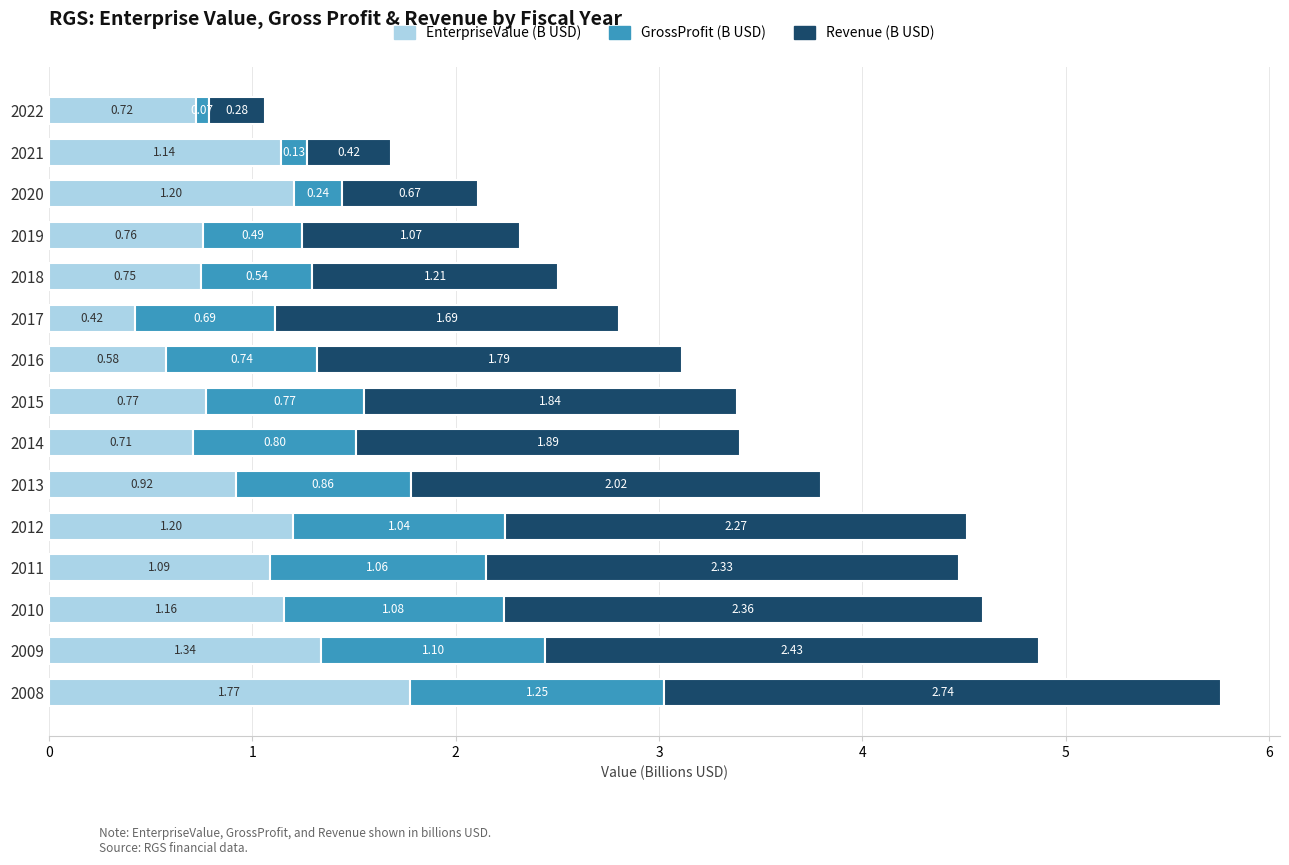

What is the sum of all EnterpriseValue (B USD) values?

14.5